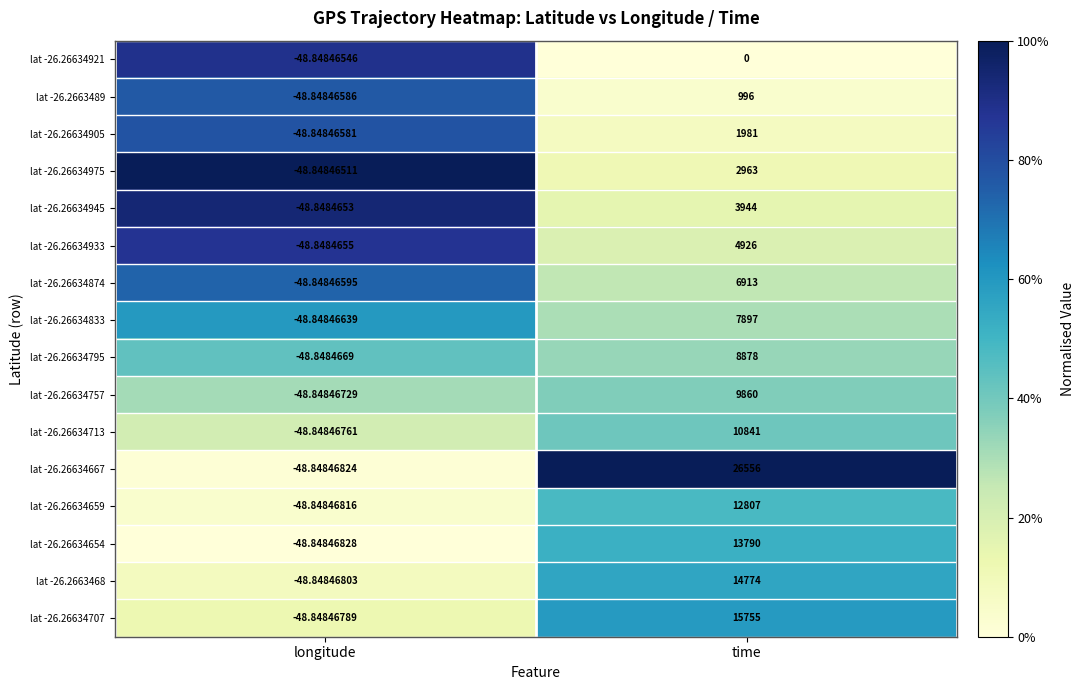

How many distinct data groups are displayed?

16